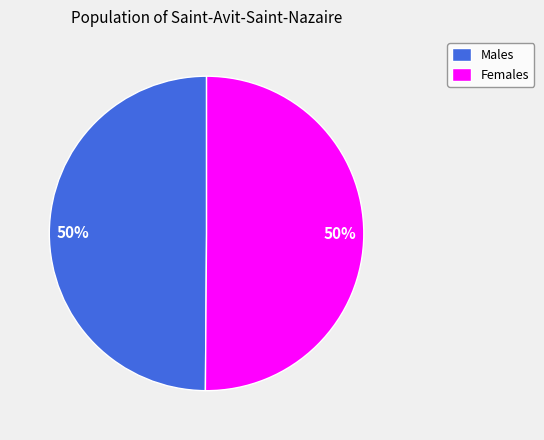

What is the ratio of the value at Females to the value at Males?

1.0